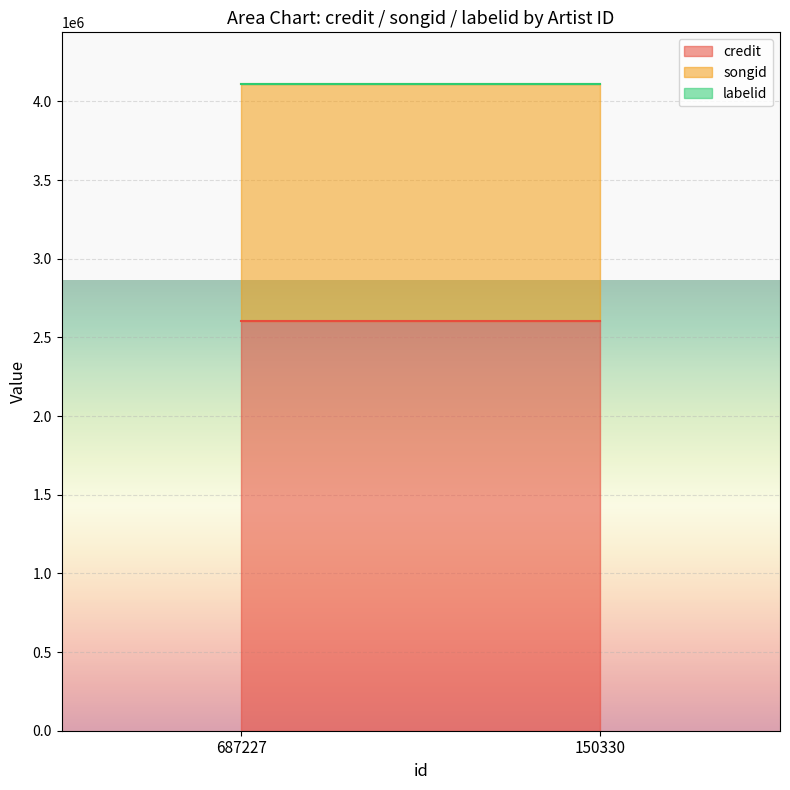

True or false: songid has a value of 2356272 at 687227.

False